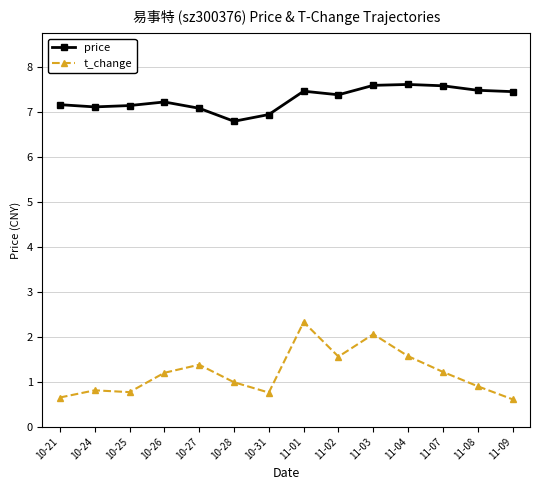

At how many categories does at least one series exceed 4?

14